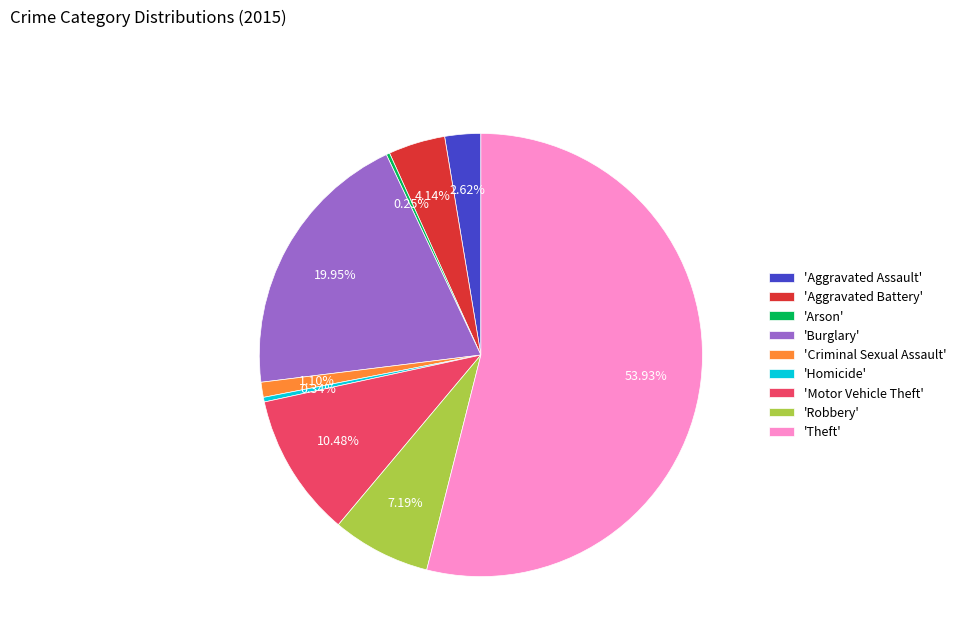

To the nearest percent, what is the average slice percentage?

11%